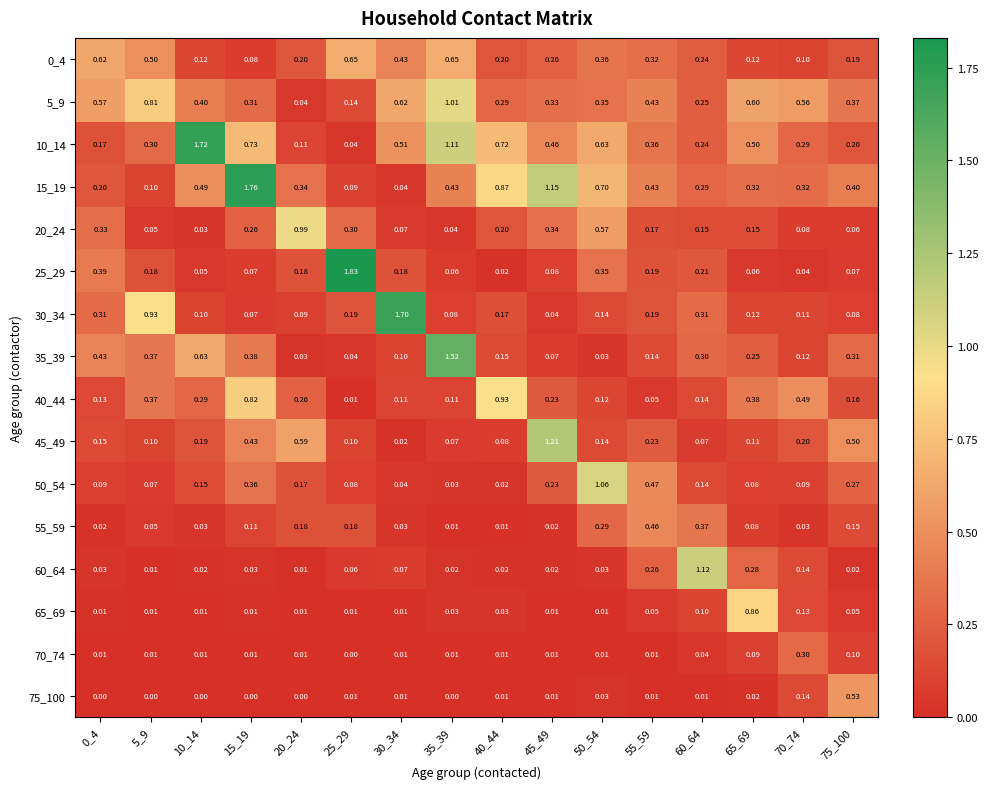

Is the value of 0_4 at 20_24 greater than the value of 20_24 at 5_9?

Yes